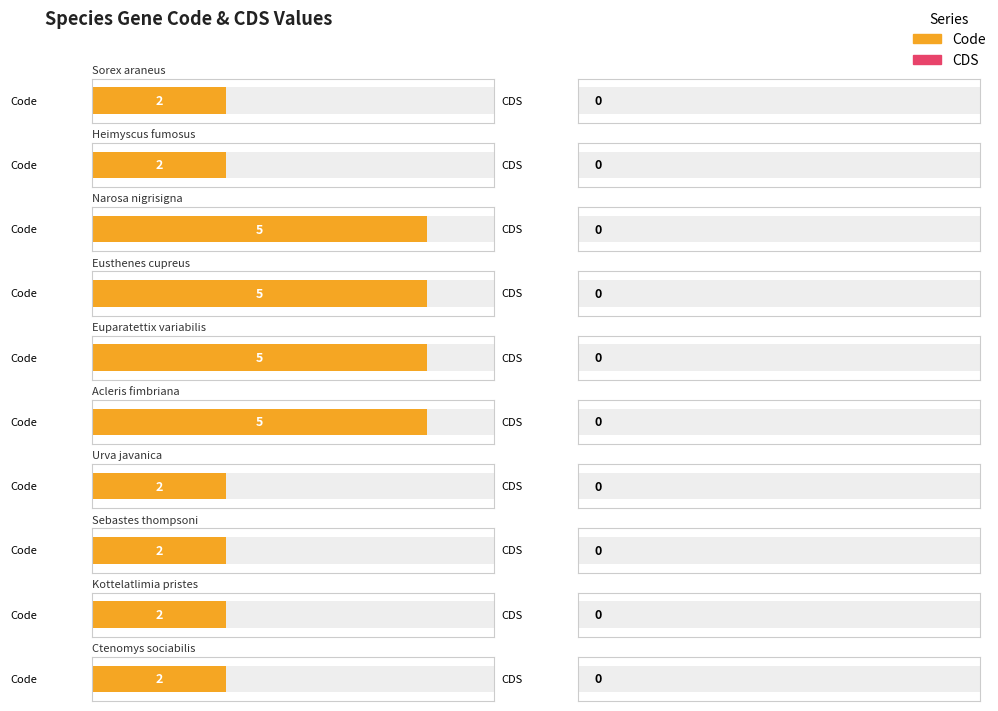

List the labels in order of Code value, smallest first.

Sorex araneus, Heimyscus fumosus, Urva javanica, Sebastes thompsoni, Kottelatlimia pristes, Ctenomys sociabilis, Narosa nigrisigna, Eusthenes cupreus, Euparatettix variabilis, Acleris fimbriana